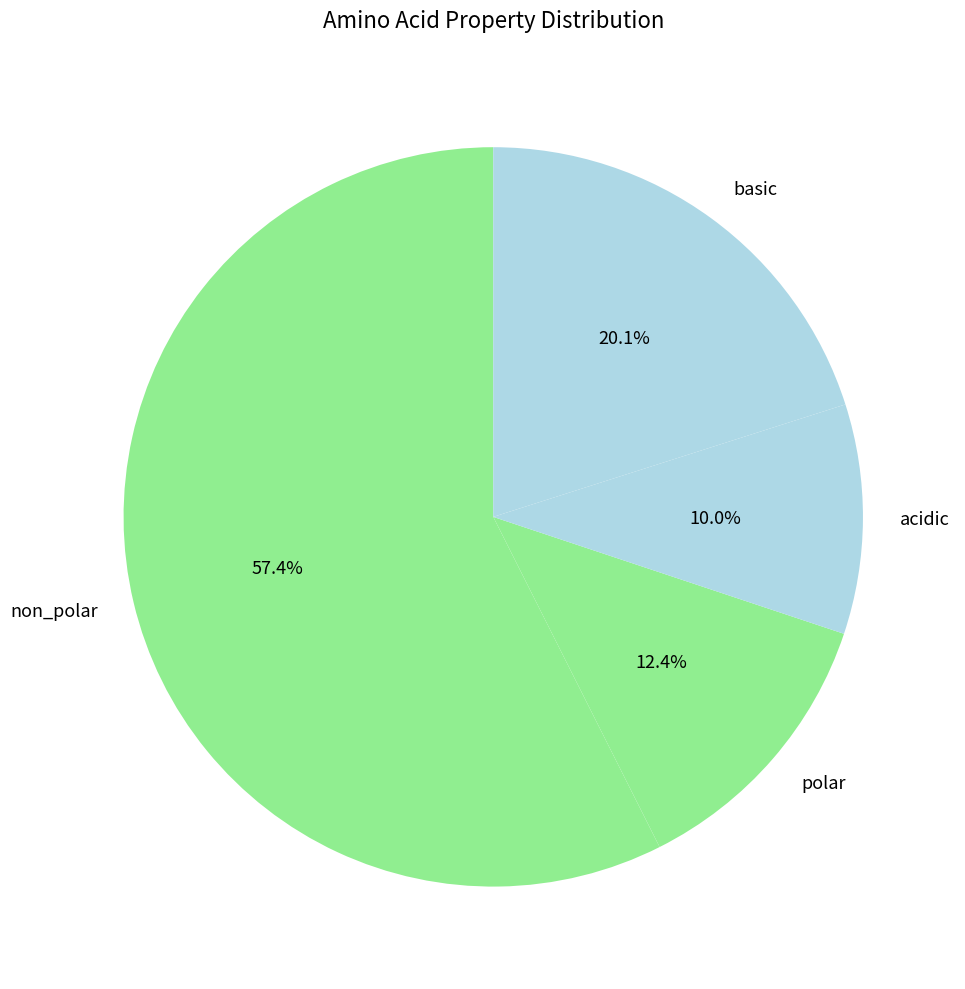

What portion of the pie excludes acidic?

90.0%